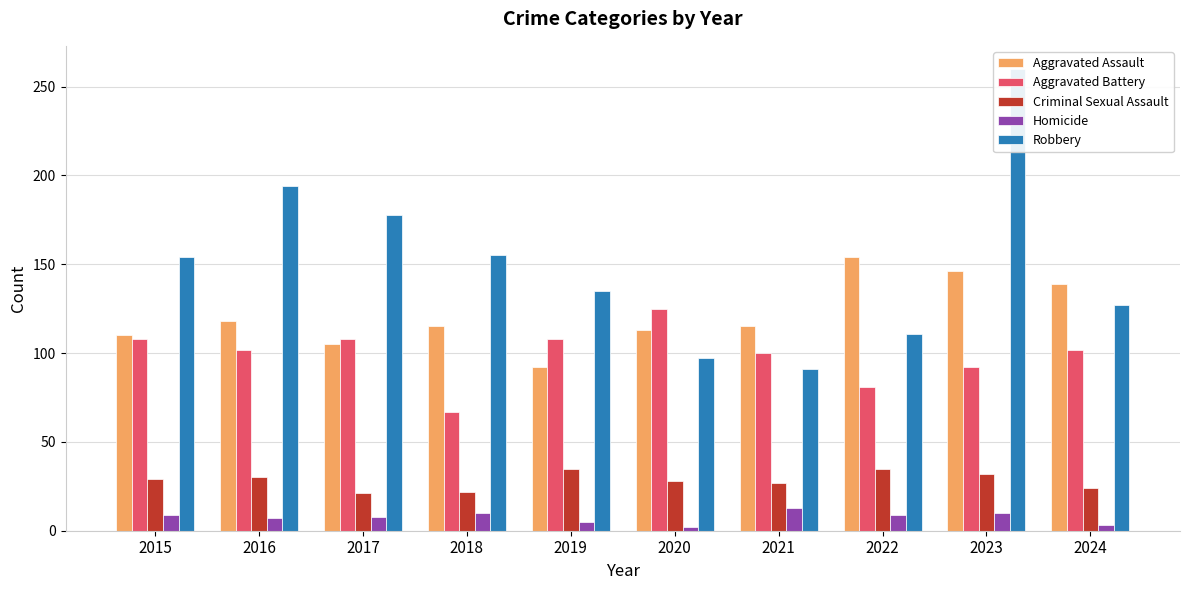

Where does the Robbery series first go above 154?

2016